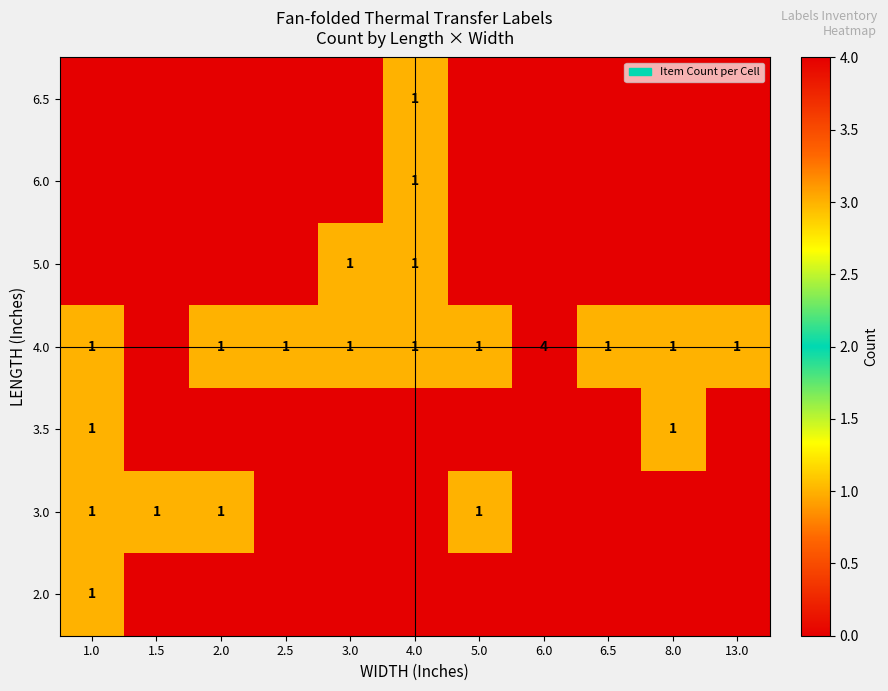

True or false: 5.0 has a value of 2 at 4.0.

False